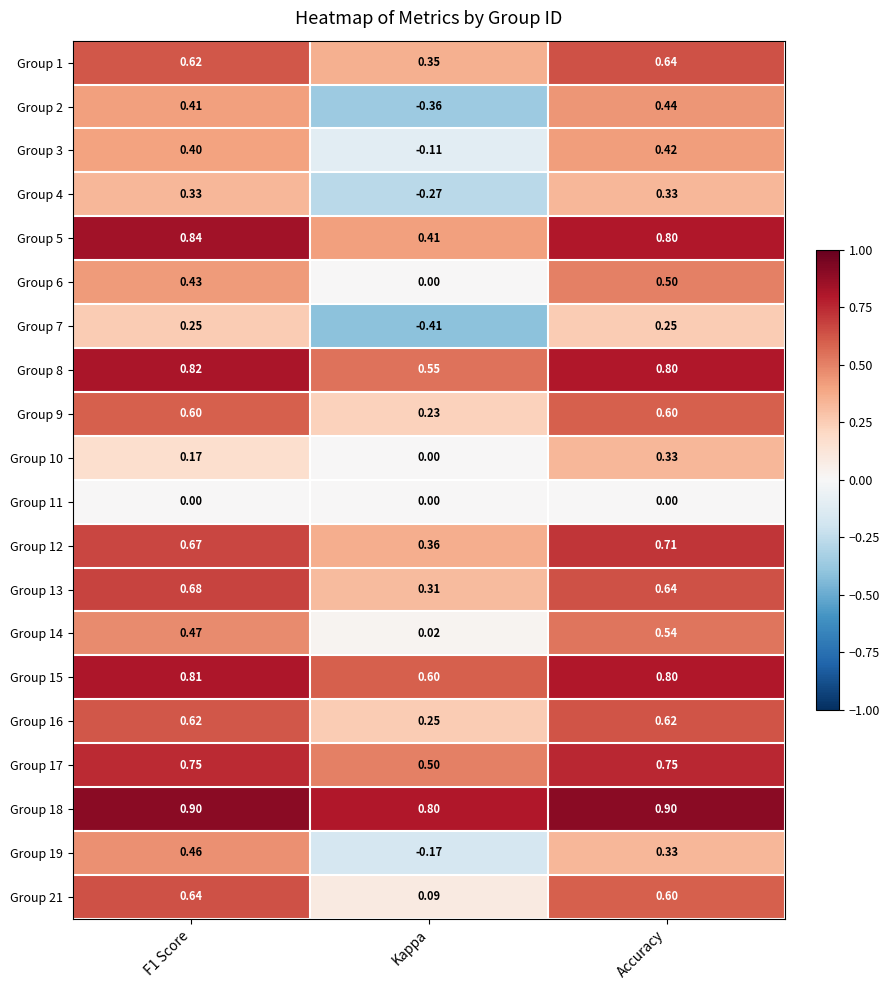

Is the value of Group 18 at F1 Score greater than the value of Group 4 at F1 Score?

Yes